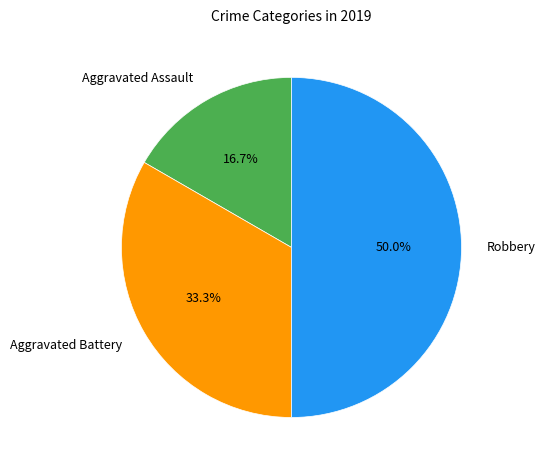

Between Aggravated Assault and Robbery, which is larger?

Robbery